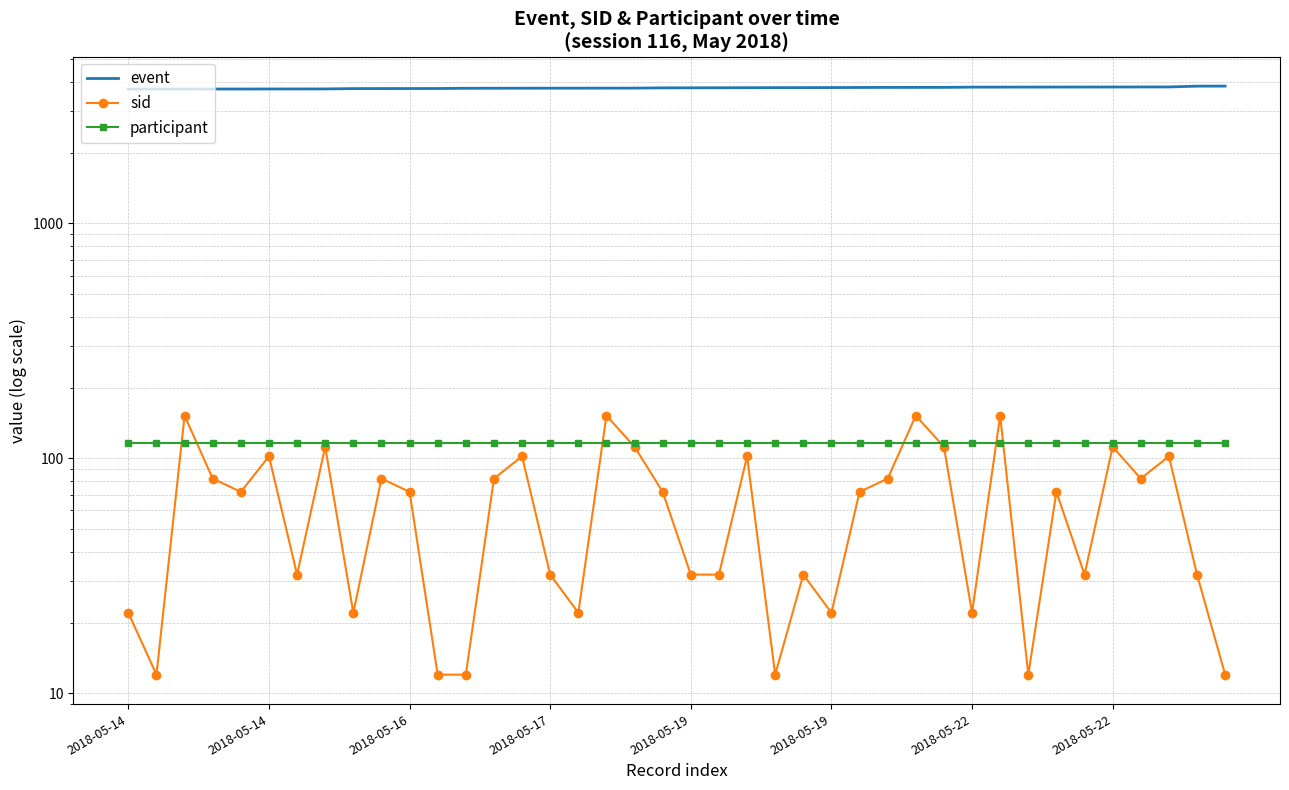

Where is sid nearest to the value 82?

2018-05-17